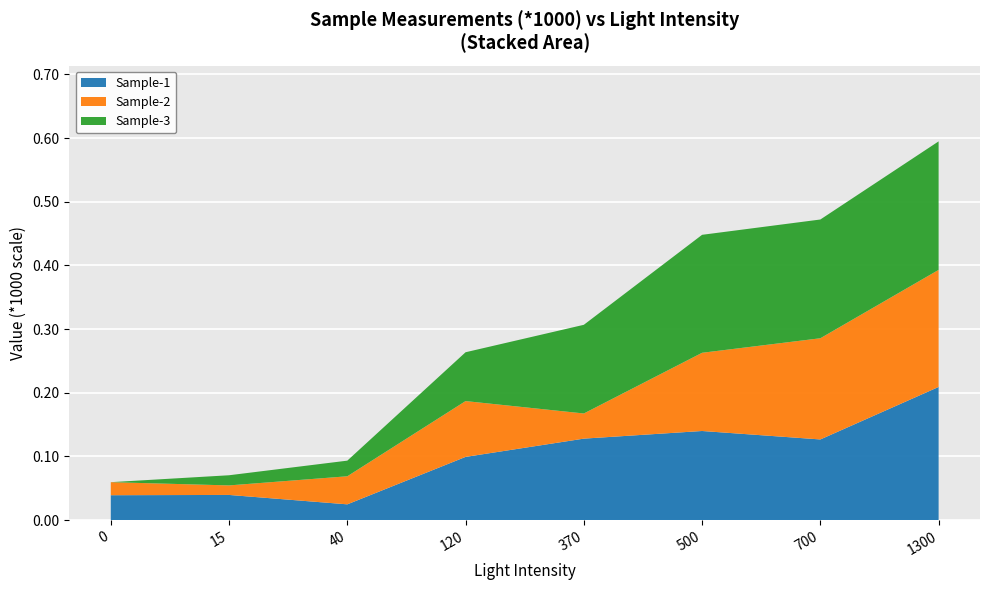

Reading left to right, list all the values displayed in this chart.

Sample-1: 0=0.0	15=0.0	40=0.0	120=0.1	370=0.1	500=0.1	700=0.1	1300=0.2
Sample-2: 0=0.0	15=0.0	40=0.0	120=0.1	370=0.0	500=0.1	700=0.2	1300=0.2
Sample-3: 0=-0.0	15=0.0	40=0.0	120=0.1	370=0.1	500=0.2	700=0.2	1300=0.2